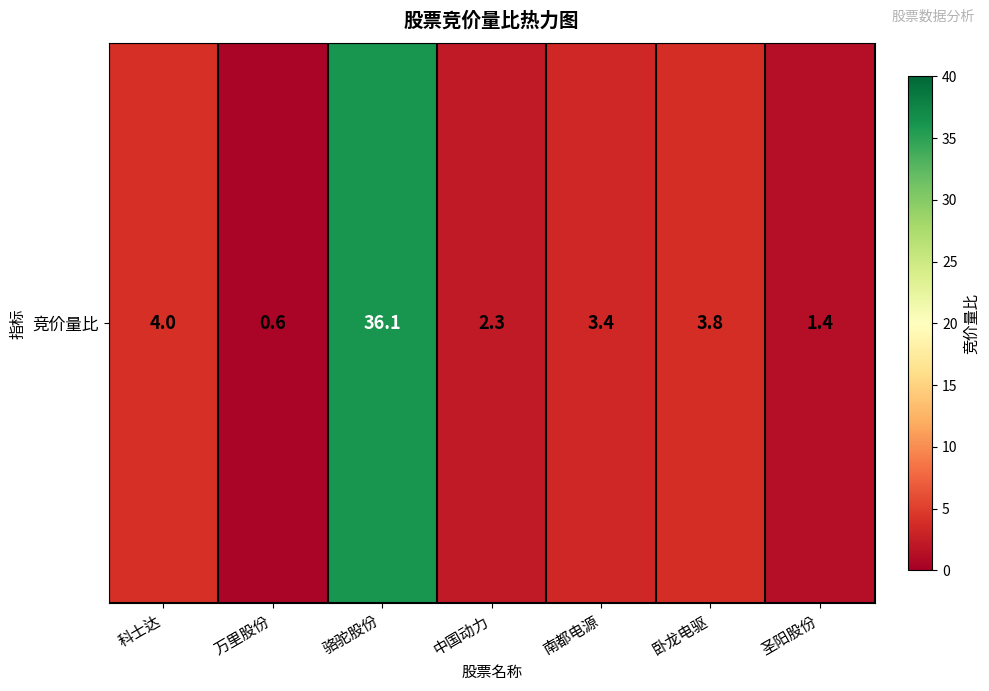

At which label is the value closest to 18?

科士达